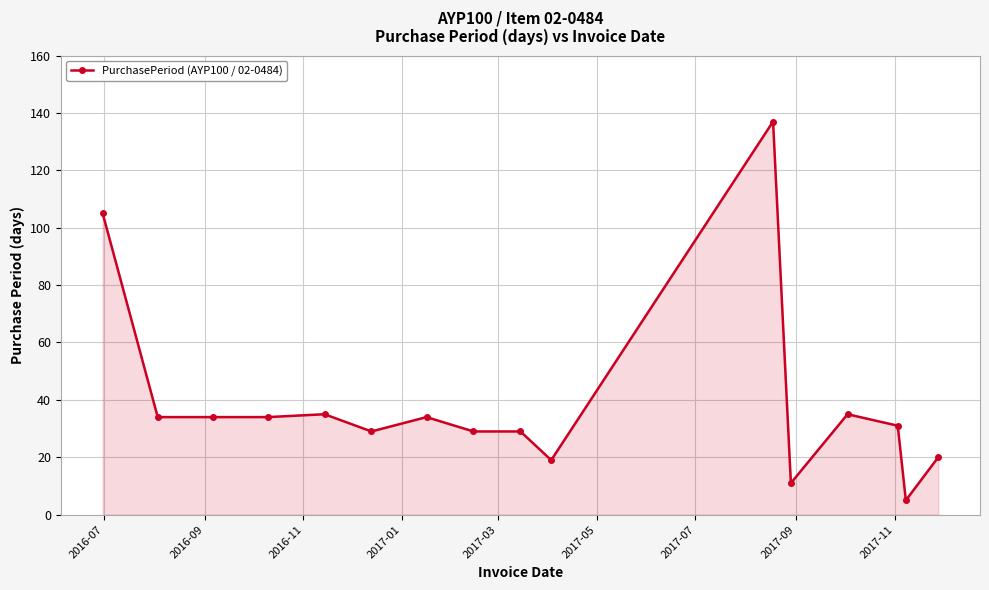

True or false: the data has more than 2 interior local peaks.

True